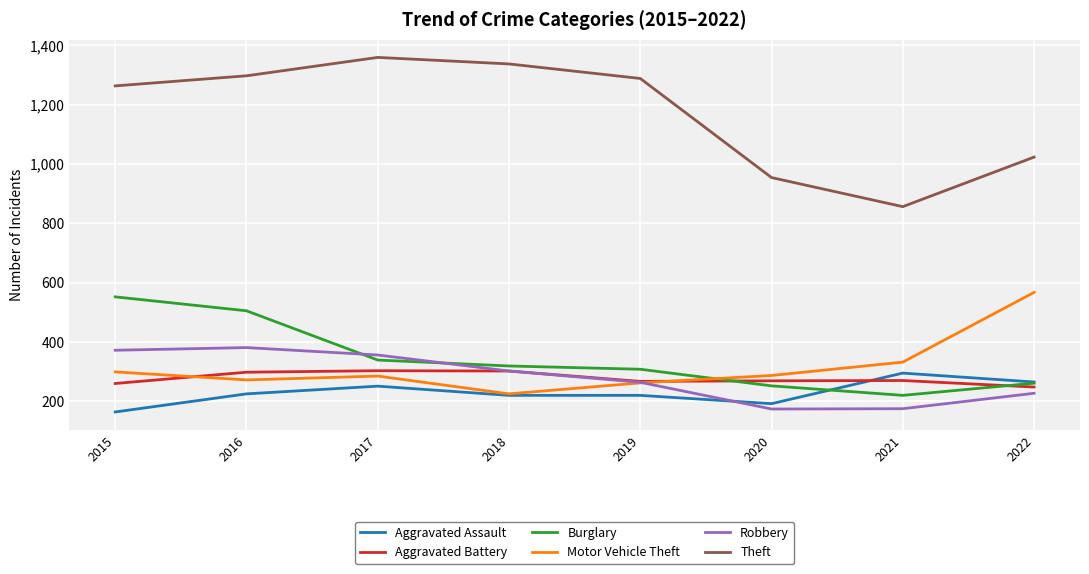

What is the maximum value shown in the chart?

1359